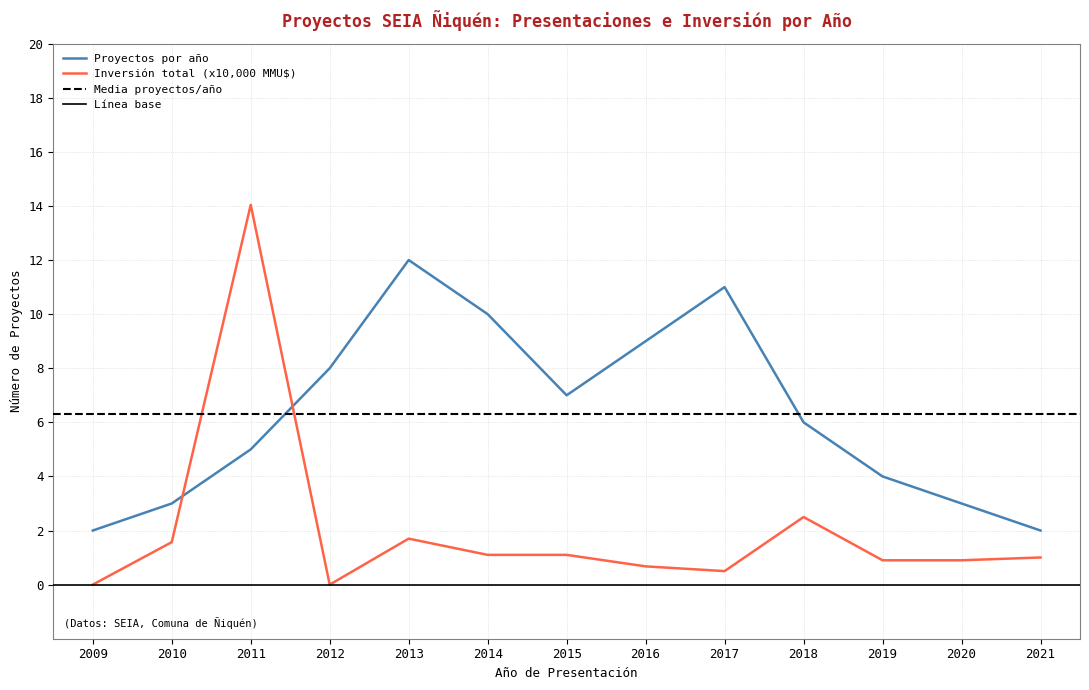

Which series ends up on top after the final intersection of Proyectos por año and Inversión total (MMU$)?

Proyectos por año